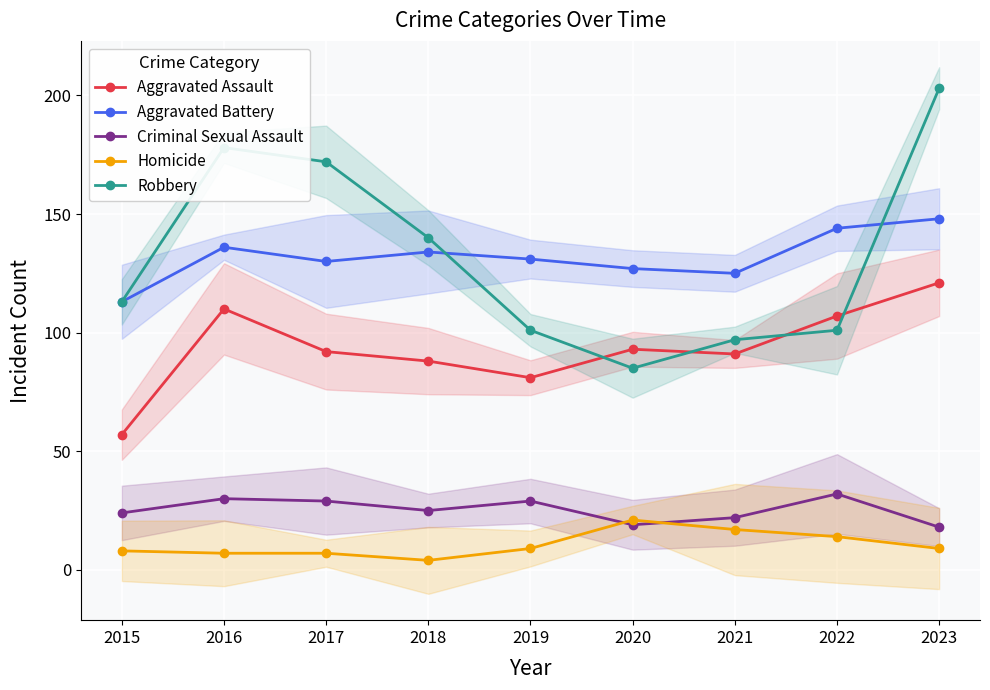

How many times do Homicide and Criminal Sexual Assault cross each other?

2